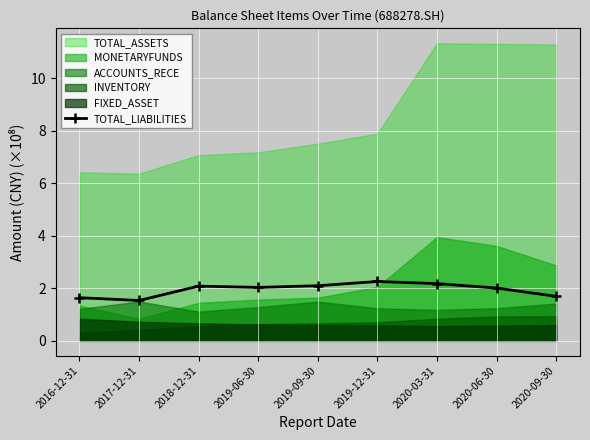

What is the difference between the maximum and minimum values?

0.7